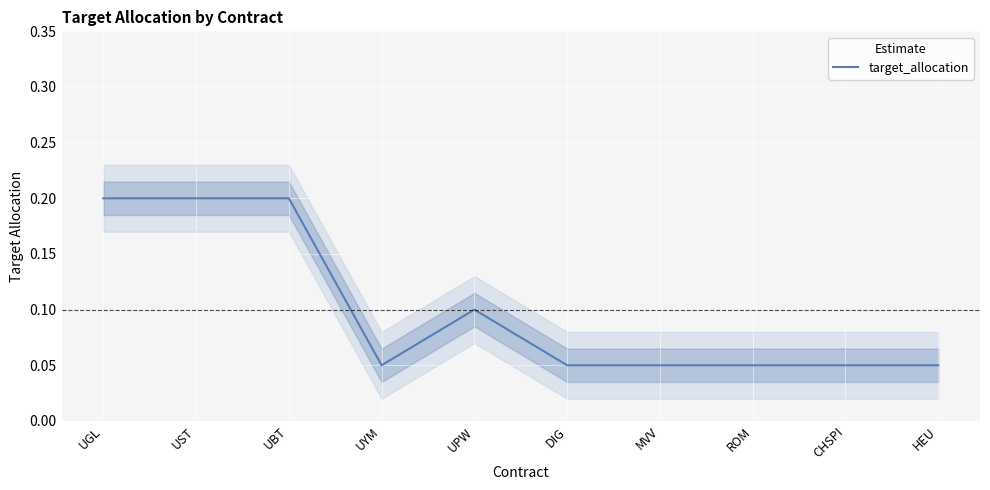

Is it true that the value at UYM is 0.1?

False